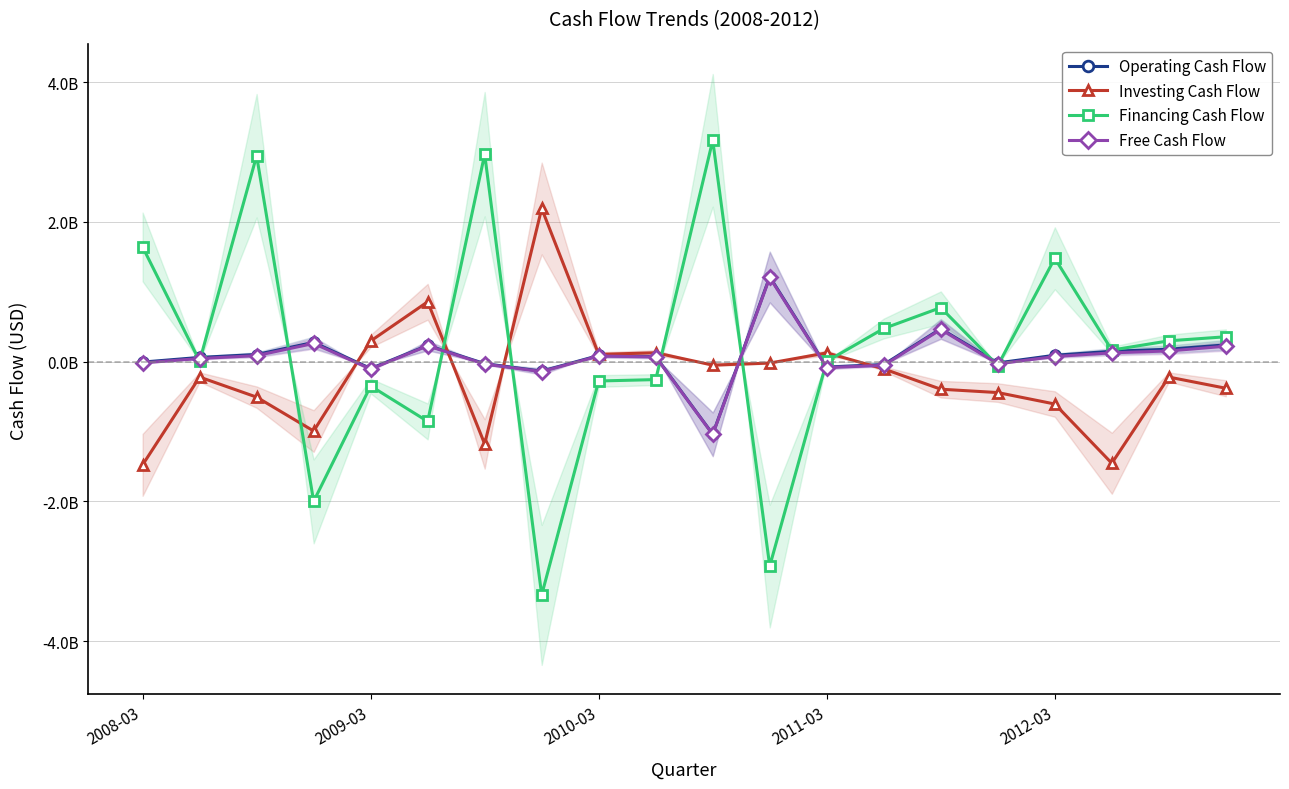

Rank the series at 15 from highest to lowest value.

Operating Cash Flow, Free Cash Flow, Financing Cash Flow, Investing Cash Flow